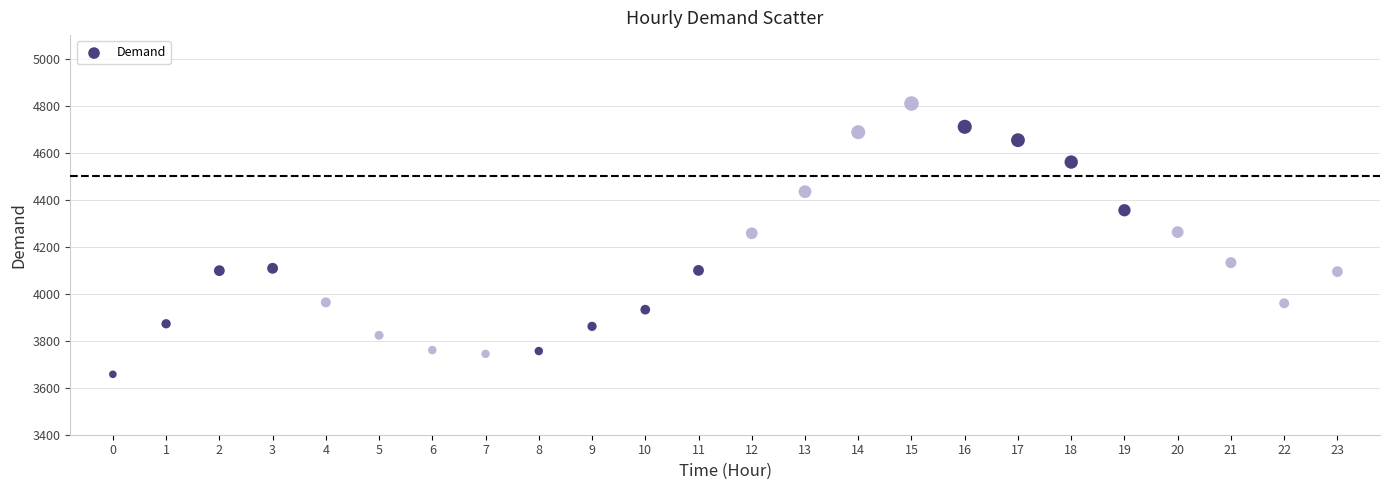

What is the range of Y values (max minus min)?

1152